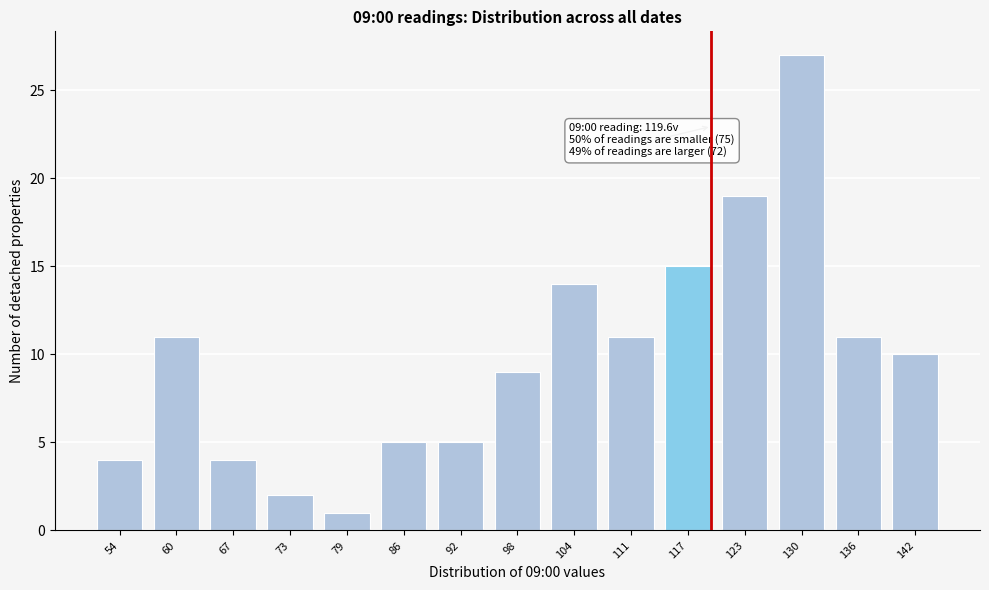

Reading left to right, transcribe all the data shown in this chart.

4	11	4	2	1	5	5	9	14	11	15	19	27	11	10